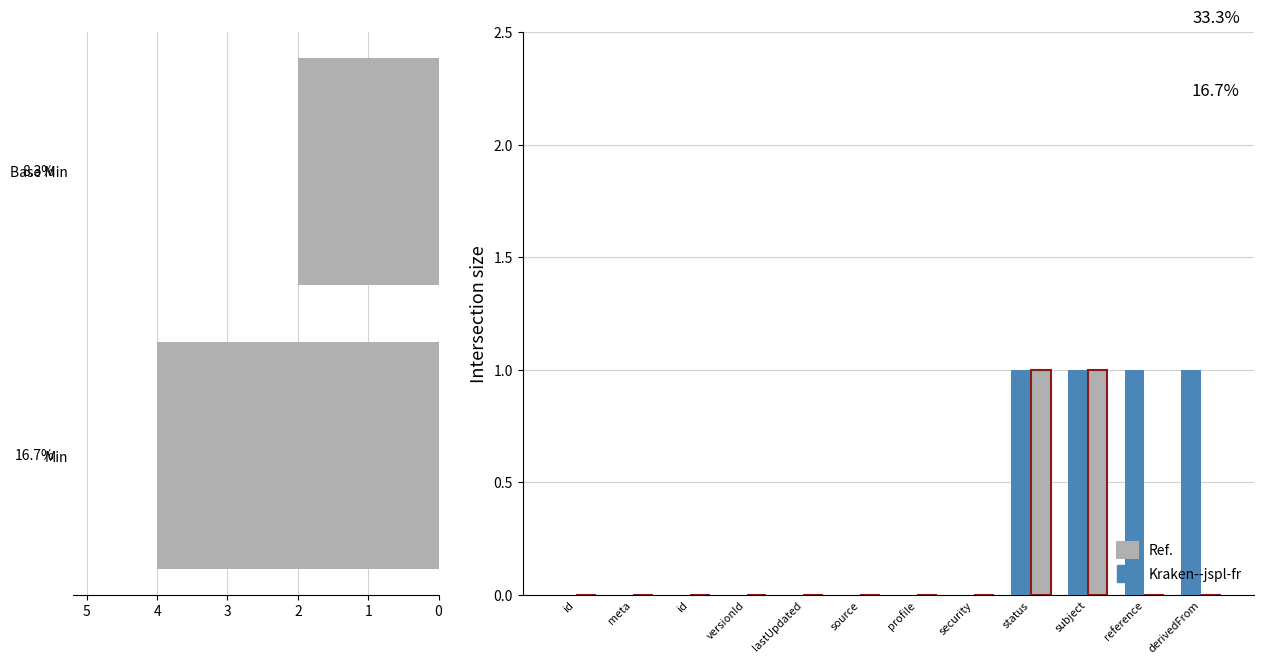

Is it true that Min equals 1 at subject?

False